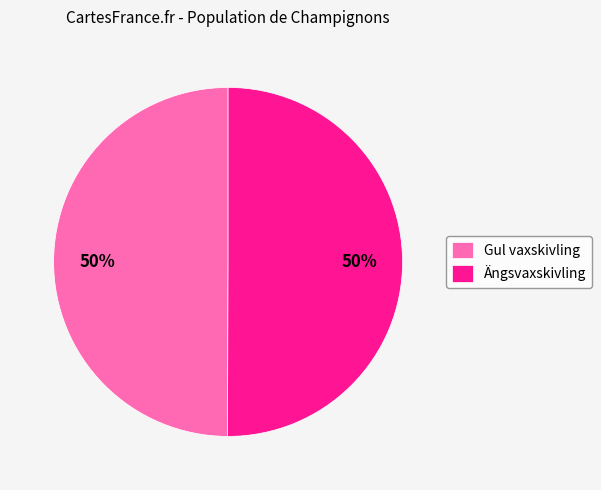

Is it true that Ängsvaxskivling is 45% of the pie?

False